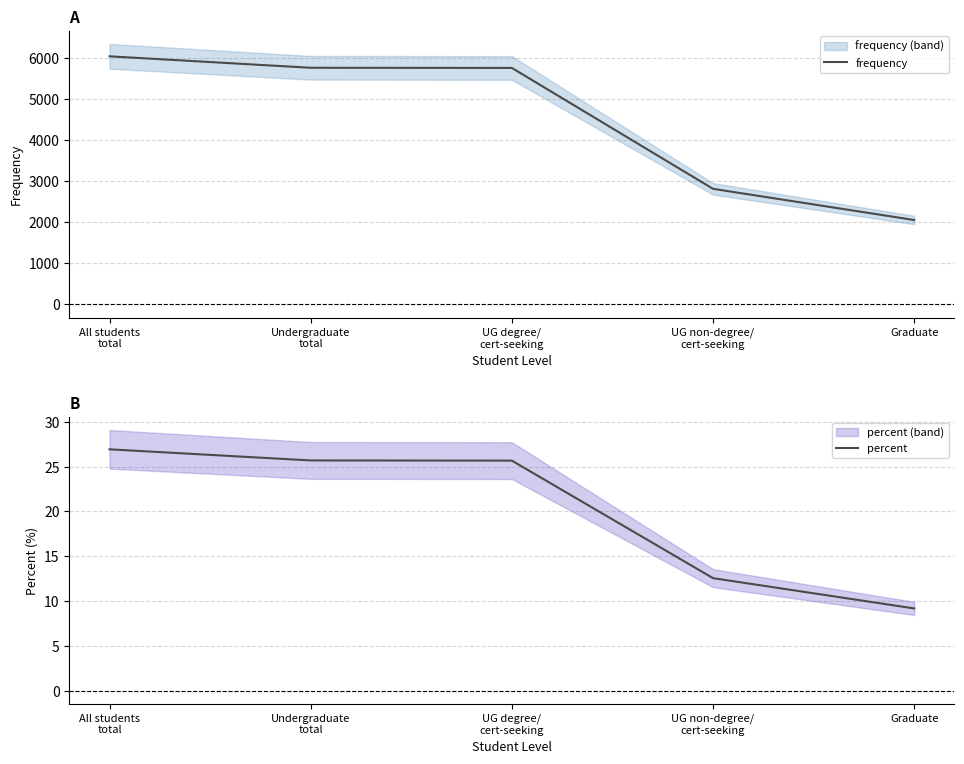

True or false: percent and frequency cross at least once.

False